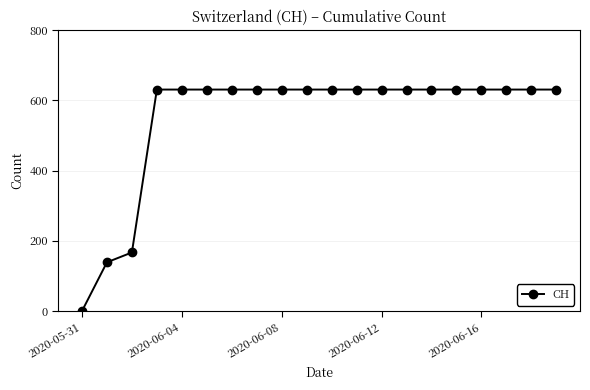

How many lines are shown in the chart?

1